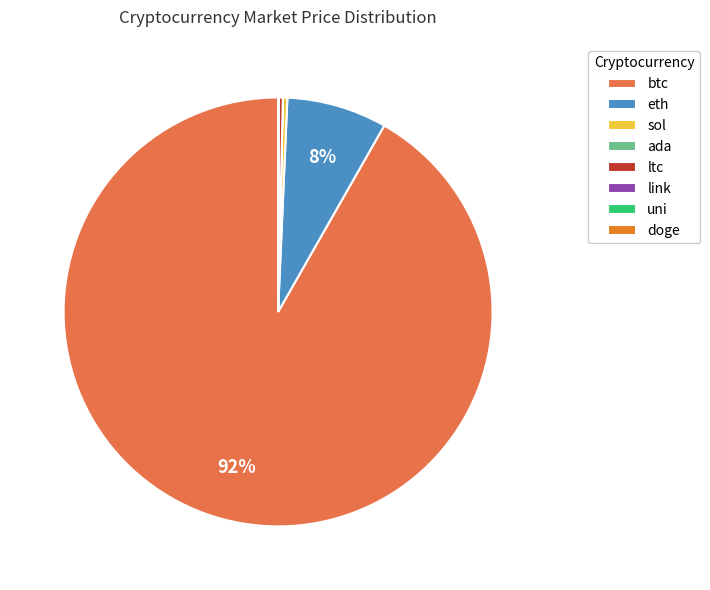

Which slice is the largest?

btc